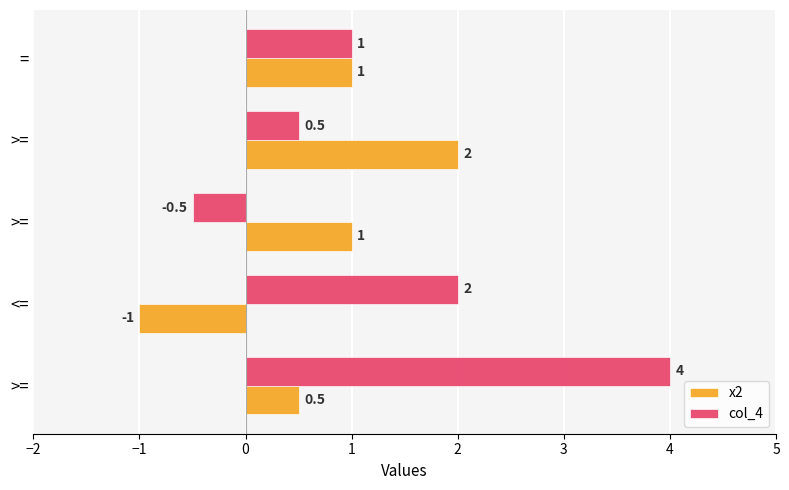

Which series has the largest range (max minus min)?

col_4